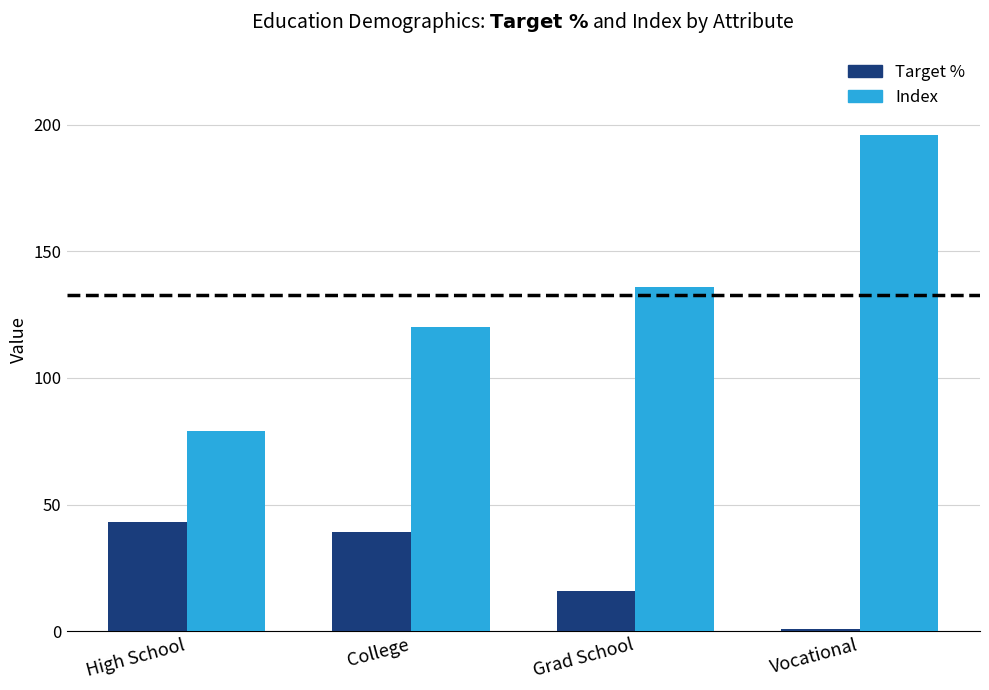

How many distinct data groups are displayed?

2